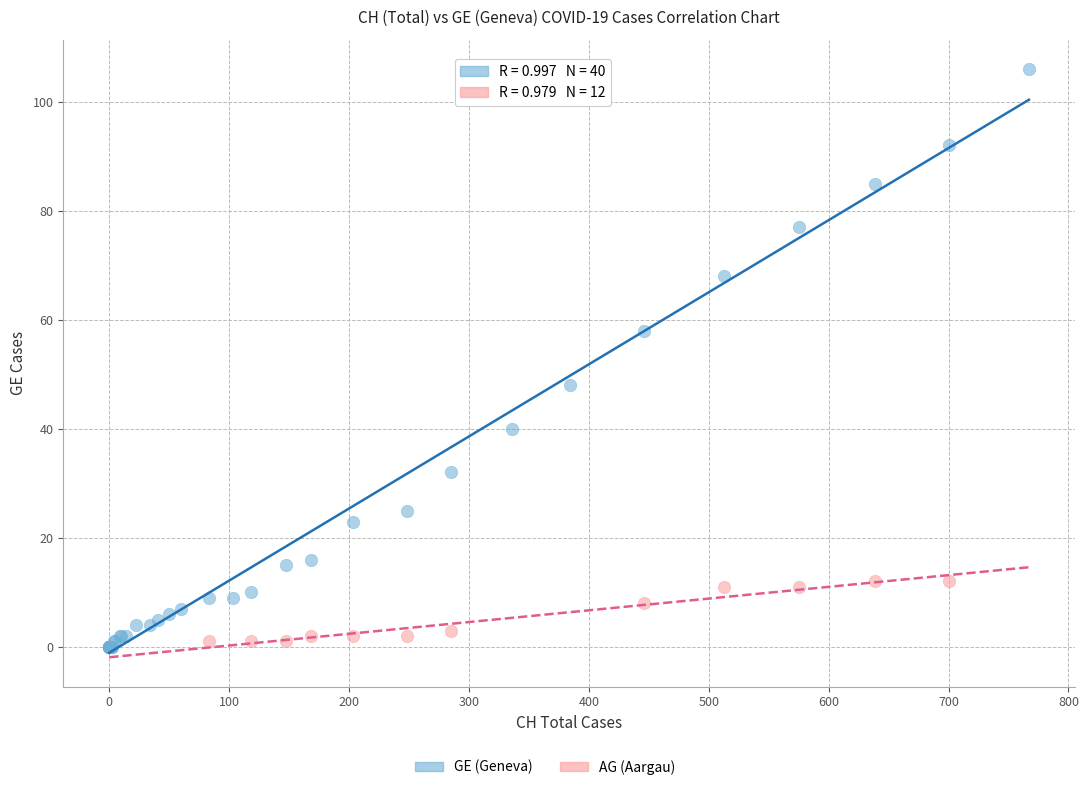

Which series contains the highest Y value?

GE (Geneva)